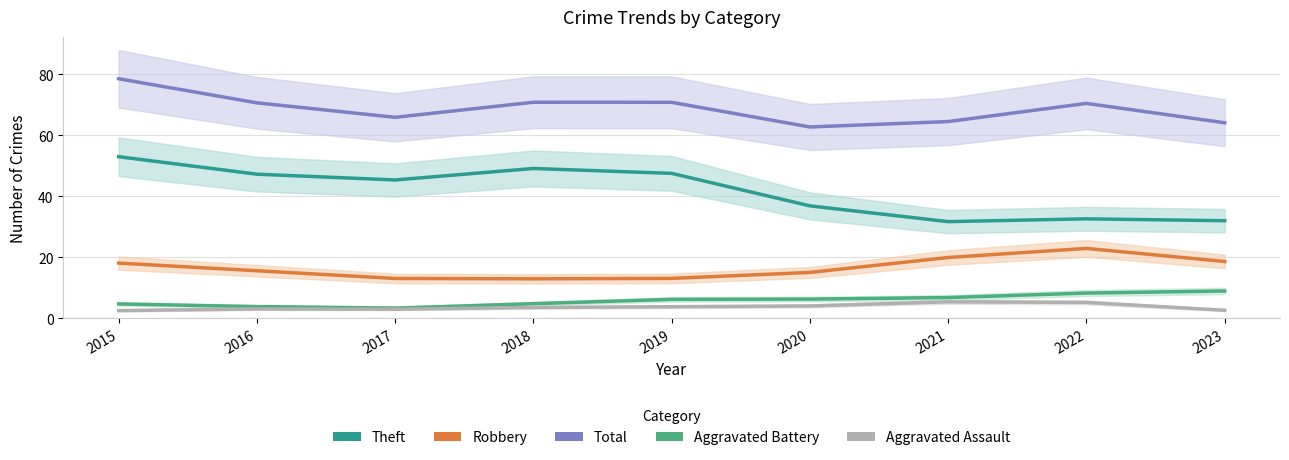

List the series in order of their peak value, highest first.

Total, Theft, Robbery, Aggravated Battery, Aggravated Assault